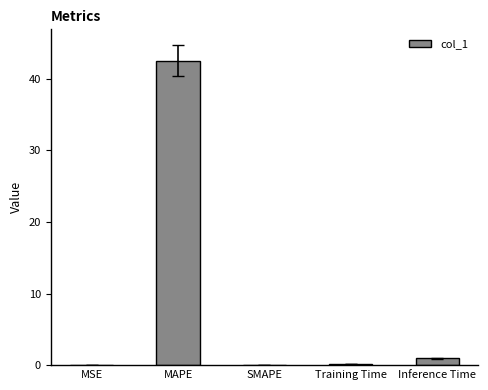

What is the sum of all values?

43.6